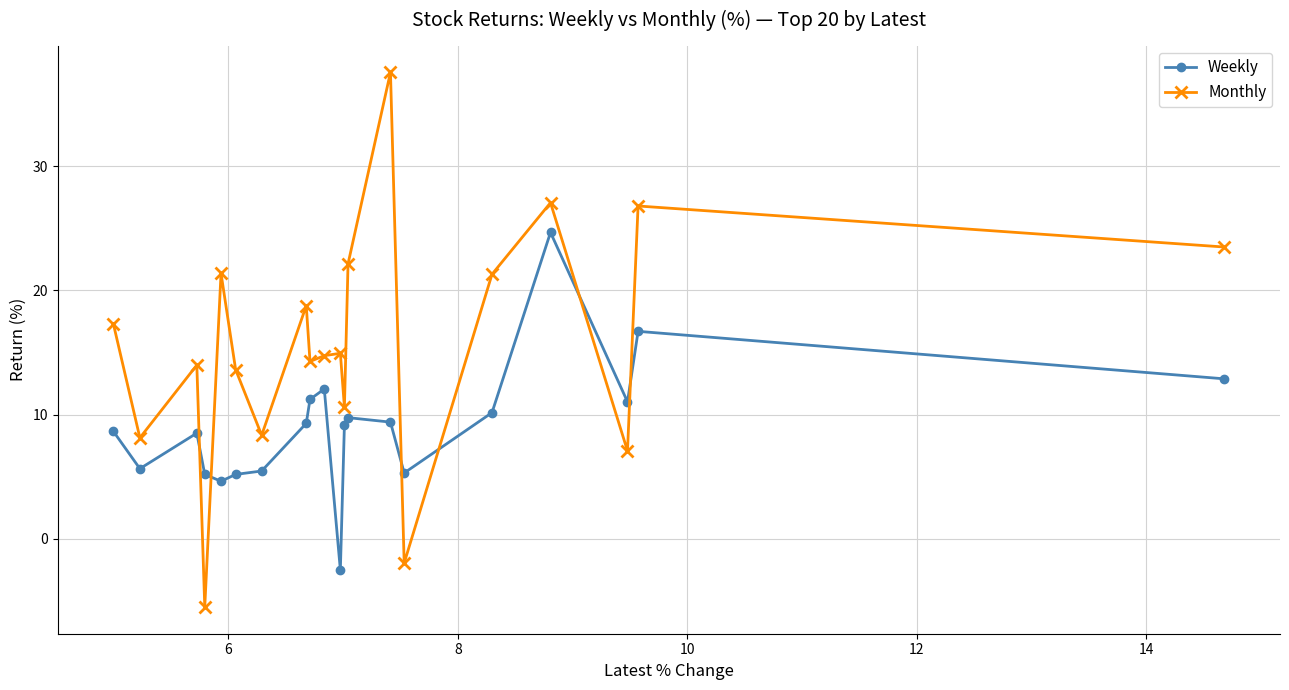

Which series has the largest range (max minus min)?

Monthly